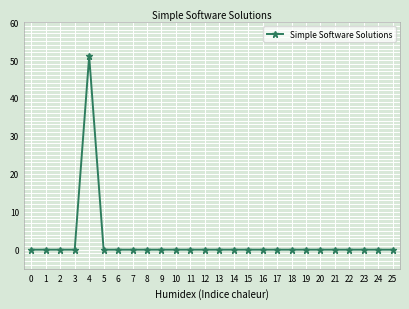

Count the number of categories in the chart.

26